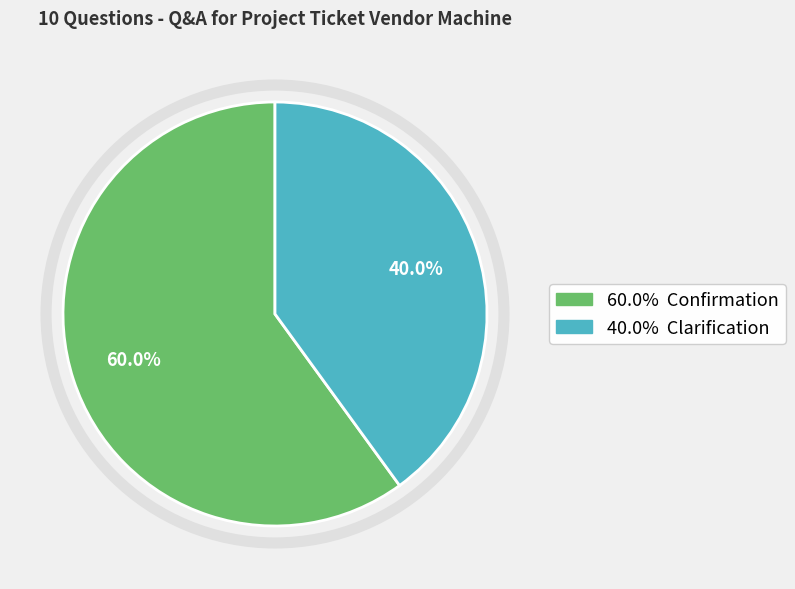

How many slices are in this pie chart?

2